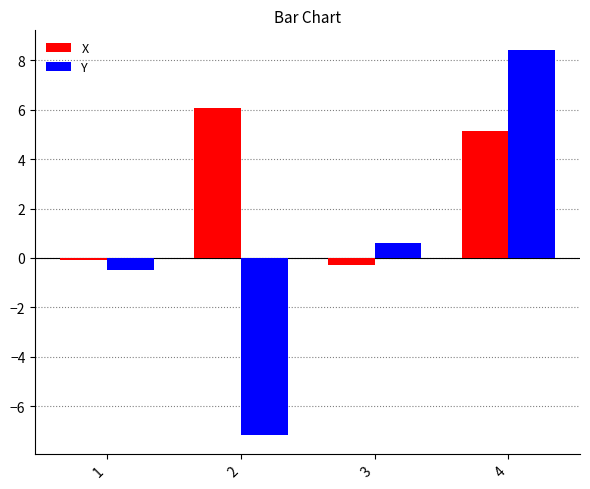

List the labels in order of Y value, largest first.

4, 3, 1, 2